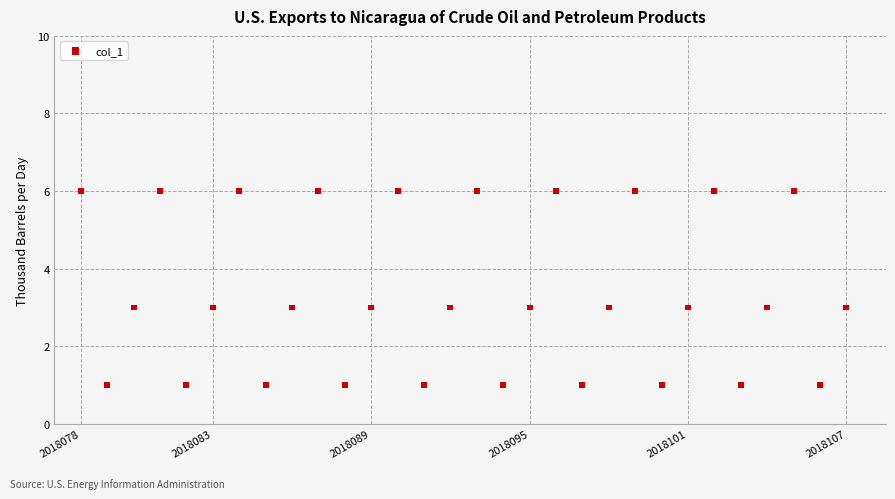

What is the range of Y values (max minus min)?

5